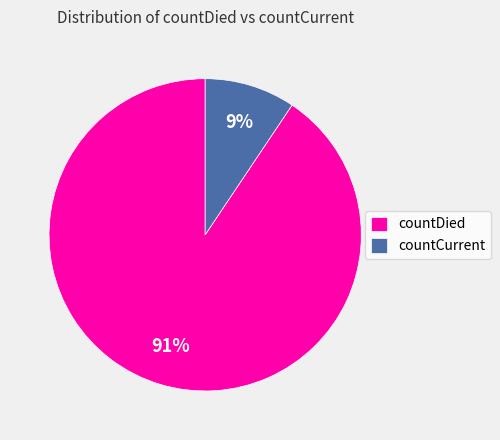

To the nearest percent, what percentage of the pie is countDied?

91%